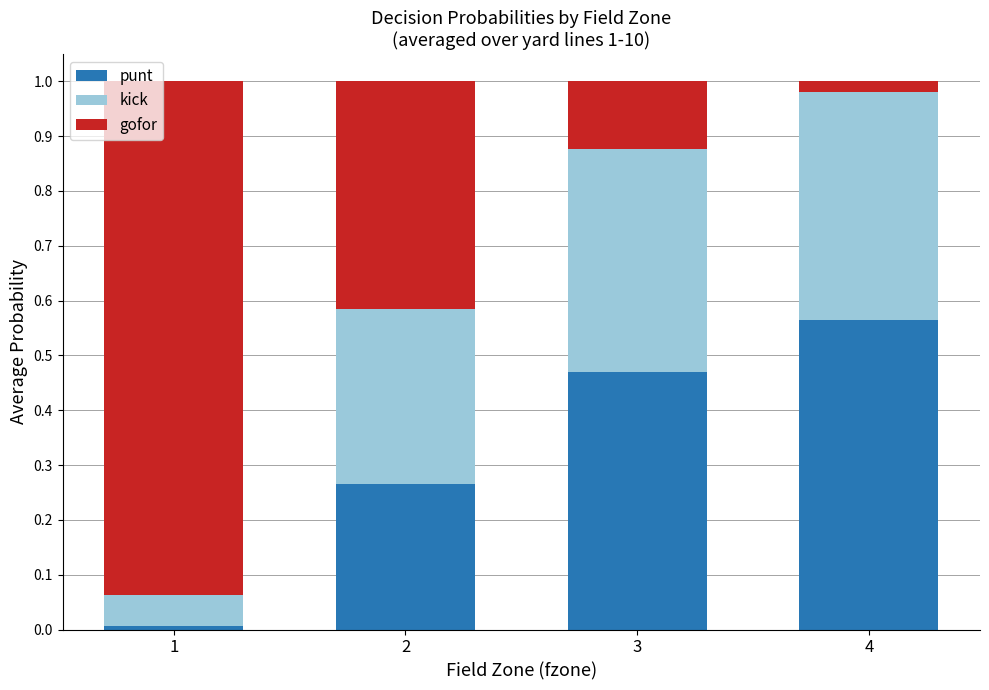

At which label does punt reach its peak?

4